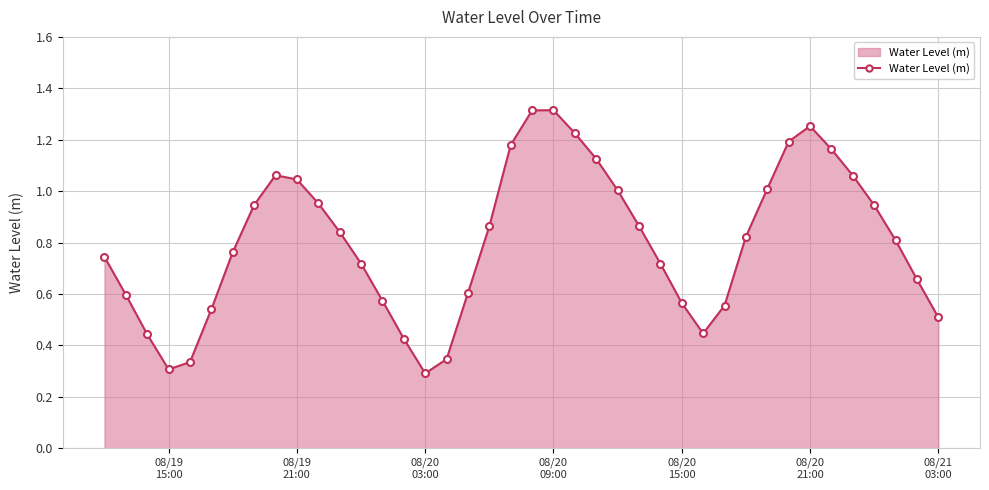

What is the sum of all values?

32.1